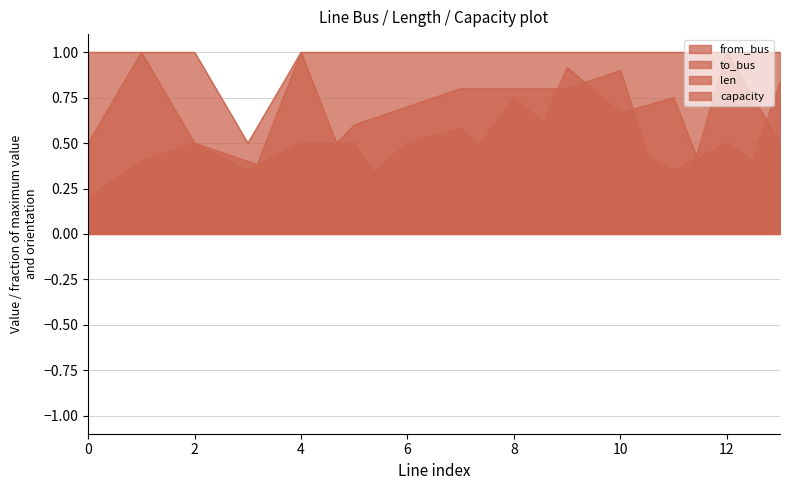

Count the capacity values in the range 1 to 2.

13